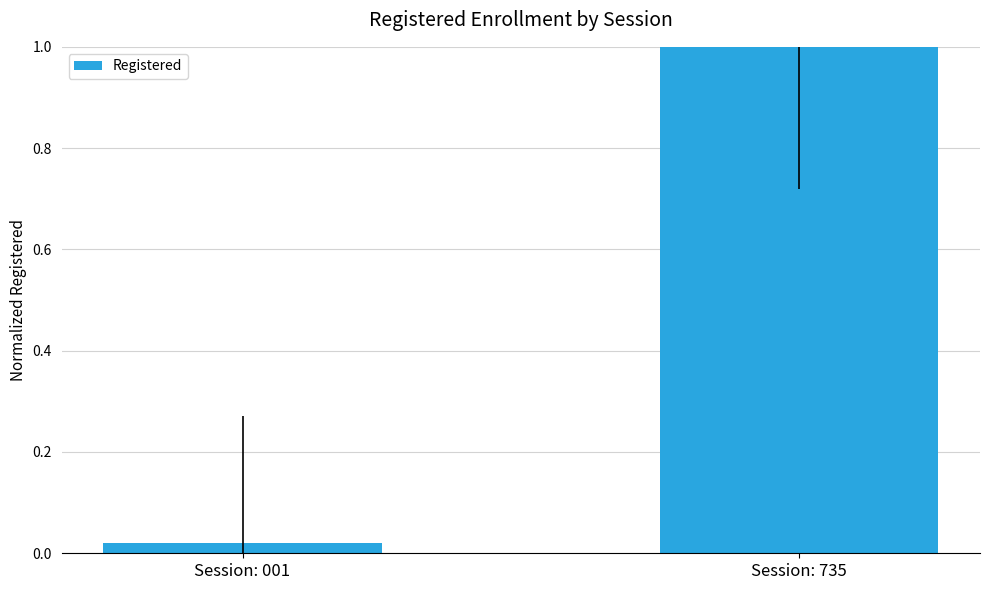

List the labels in order of value, smallest first.

Session: 001, Session: 735